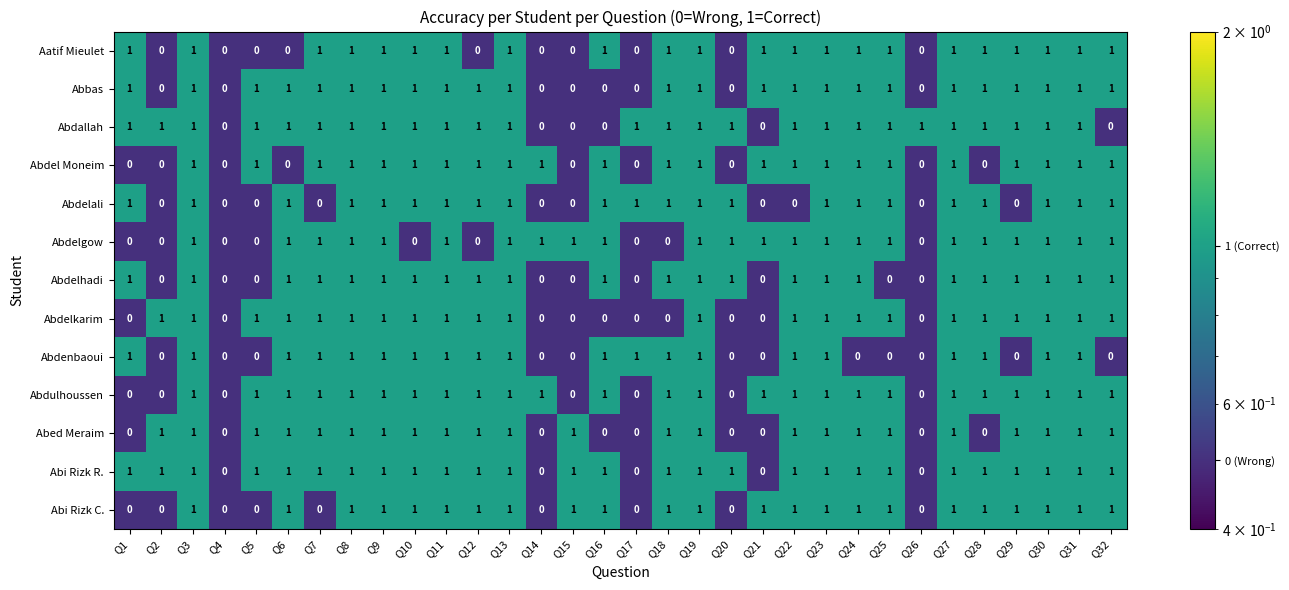

Count the number of data series in this chart.

13